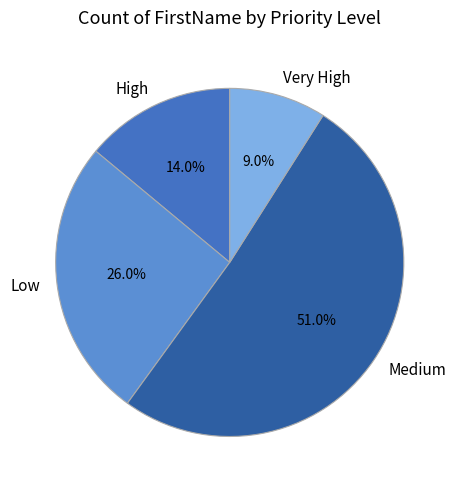

What is the ratio of the value at High to the value at Very High?

1.6